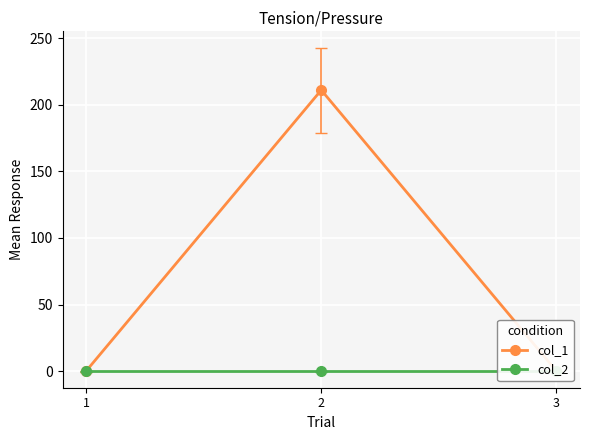

Is the value of col_2 at 1 greater than the value of col_1 at 3?

No